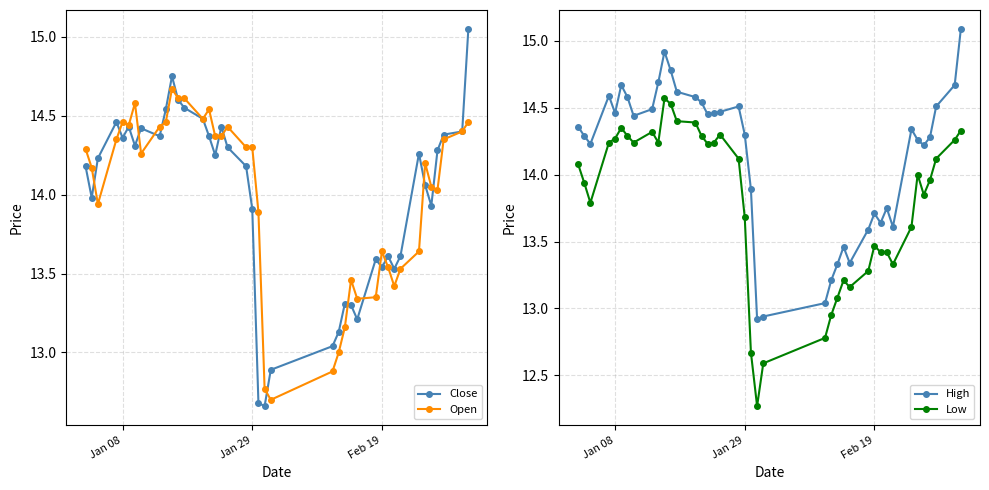

Reading left to right, transcribe all the data shown in this chart.

Close: 14.2	14.0	14.2	14.5	14.4	14.4	14.3	14.4	14.4	14.5	14.8	14.6	14.6	14.5	14.4	14.2	14.4	14.3	14.2	13.9	12.7	12.7	12.9	13.0	13.1	13.3	13.3	13.2	13.6	13.5	13.6	13.5	13.6	14.3	14.1	13.9	14.3	14.4	14.4	15.1
Open: 14.3	14.2	13.9	14.3	14.5	14.4	14.6	14.3	14.4	14.5	14.7	14.6	14.6	14.5	14.5	14.4	14.4	14.4	14.3	14.3	13.9	12.8	12.7	12.9	13.0	13.2	13.5	13.3	13.3	13.6	13.5	13.4	13.5	13.6	14.2	14.1	14.0	14.3	14.4	14.5
High: 14.4	14.3	14.2	14.6	14.5	14.7	14.6	14.4	14.5	14.7	14.9	14.8	14.6	14.6	14.5	14.4	14.5	14.5	14.5	14.3	13.9	12.9	12.9	13.0	13.2	13.3	13.5	13.3	13.6	13.7	13.6	13.8	13.6	14.3	14.3	14.2	14.3	14.5	14.7	15.1
Low: 14.1	13.9	13.8	14.2	14.3	14.3	14.3	14.2	14.3	14.2	14.6	14.5	14.4	14.4	14.3	14.2	14.2	14.3	14.1	13.7	12.7	12.3	12.6	12.8	12.9	13.1	13.2	13.2	13.3	13.5	13.4	13.4	13.3	13.6	14.0	13.8	14.0	14.1	14.3	14.3